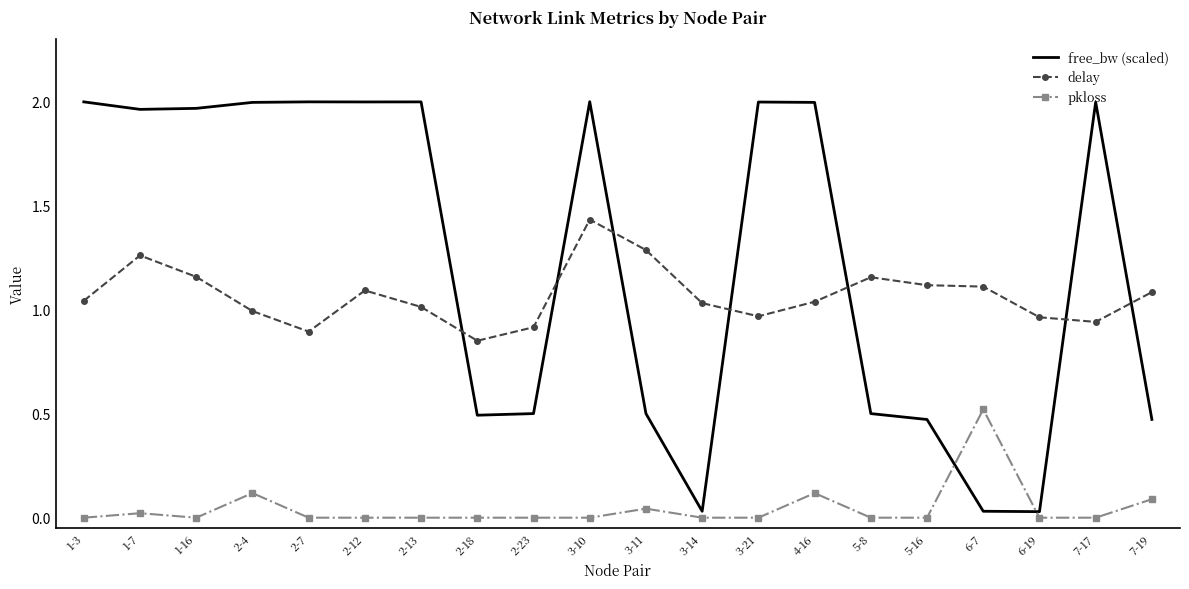

How many times do free_bw (scaled) and delay cross each other?

7